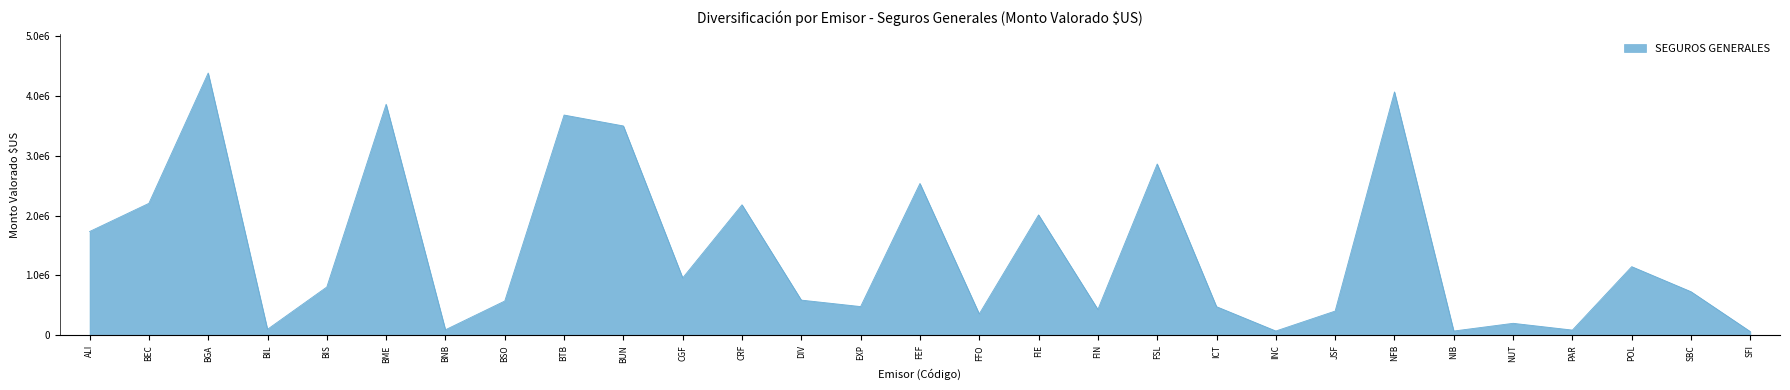

Which category has the lowest value across all series?

SFI